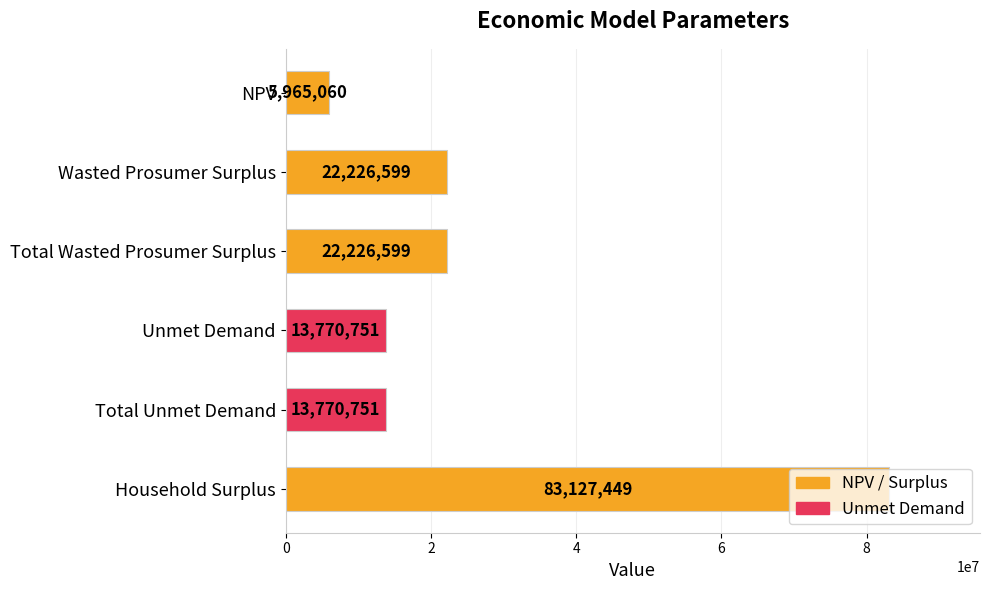

What is the maximum value shown in the chart?

83127448.5